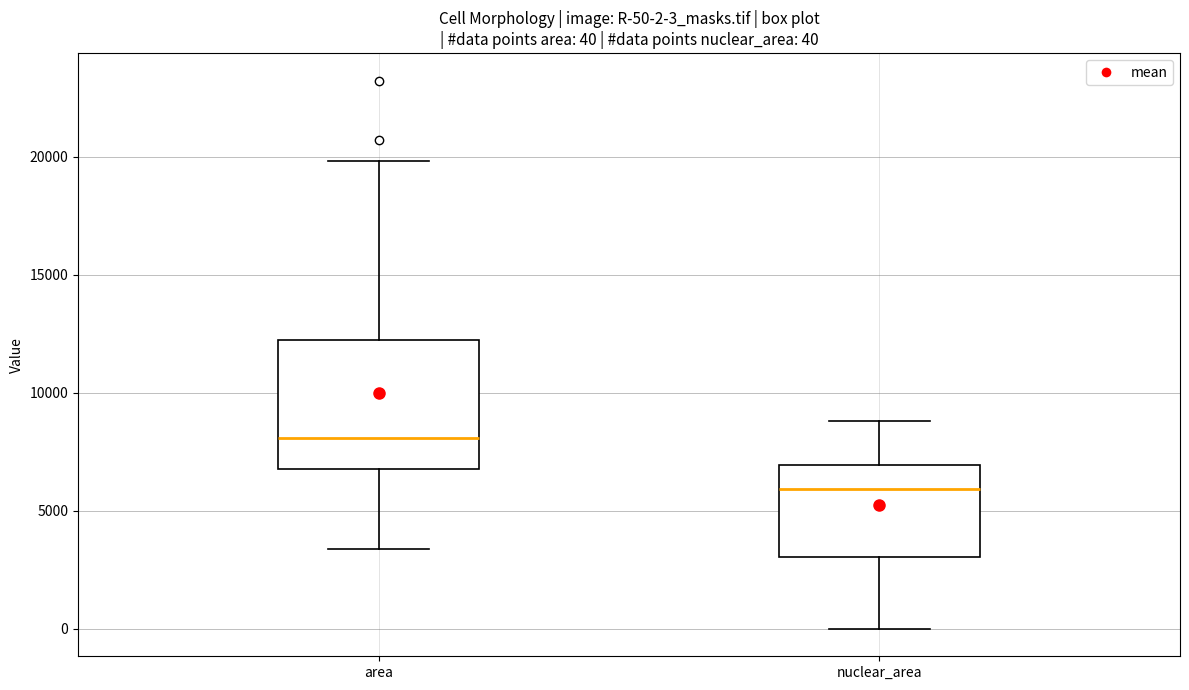

Which box has the lowest median line?

nuclear_area